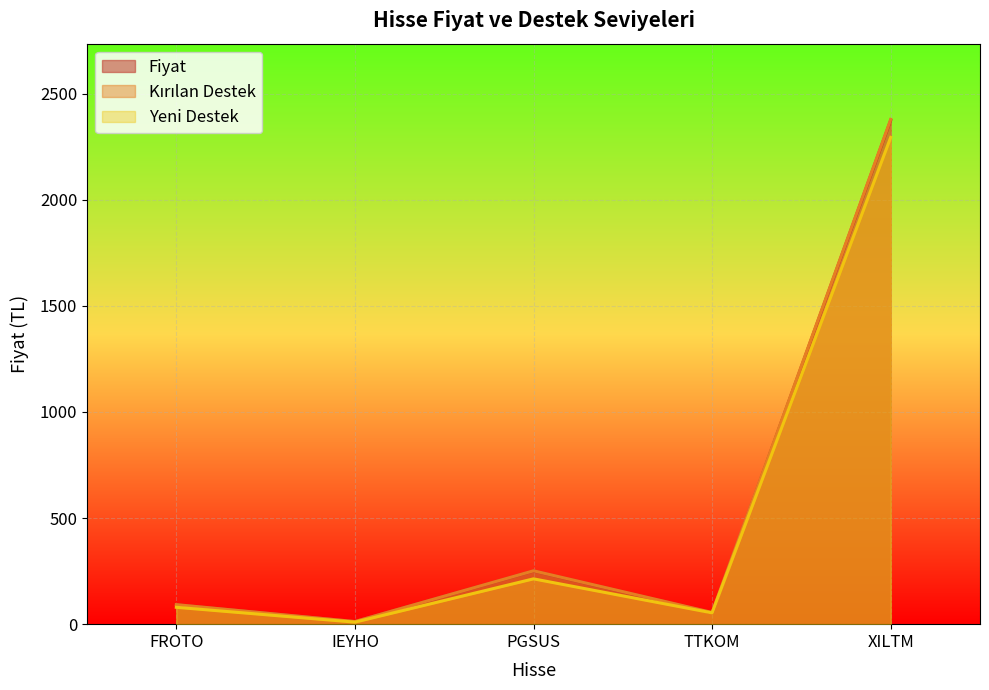

How many interior local peaks does the Kırılan_Destek series have?

1